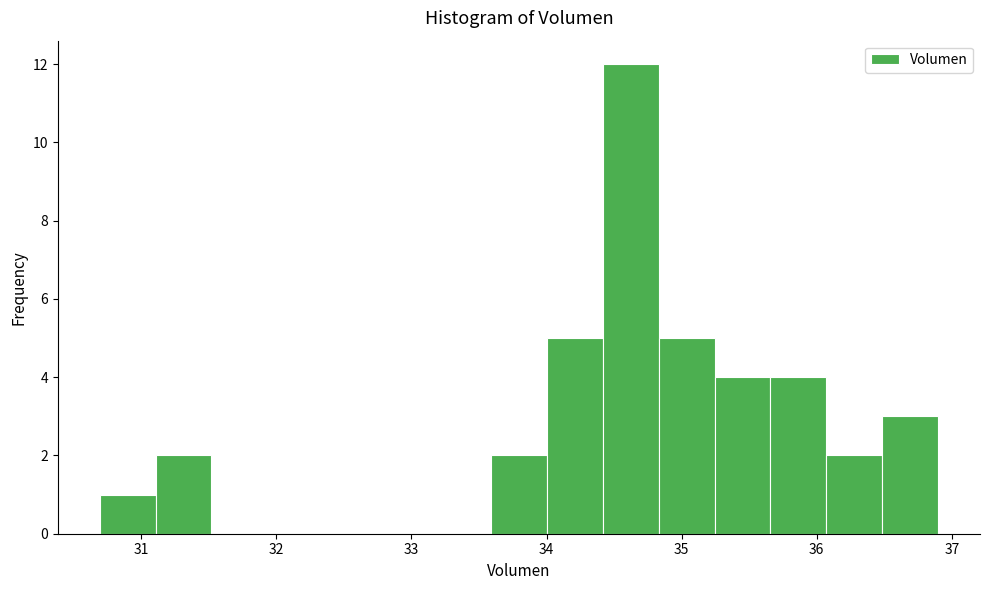

Reading left to right, transcribe this chart: for each bar, give the range it covers on the x-axis and its height. Neither the bar edges nor the heights are printed on the chart, so give them approximately, as read against the axes.

30.7 to 31.1: 1
31.1 to 31.5: 2
31.5 to 31.9: 0
31.9 to 32.3: 0
32.3 to 32.8: 0
32.8 to 33.2: 0
33.2 to 33.6: 0
33.6 to 34.0: 2
34.0 to 34.4: 5
34.4 to 34.8: 12
34.8 to 35.2: 5
35.2 to 35.7: 4
35.7 to 36.1: 4
36.1 to 36.5: 2
36.5 to 36.9: 3